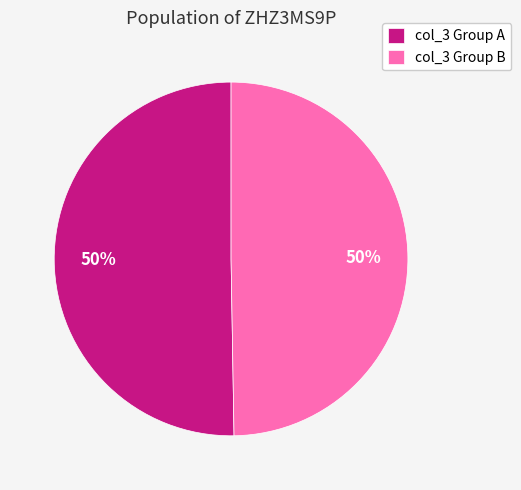

How many slices are in this pie chart?

2